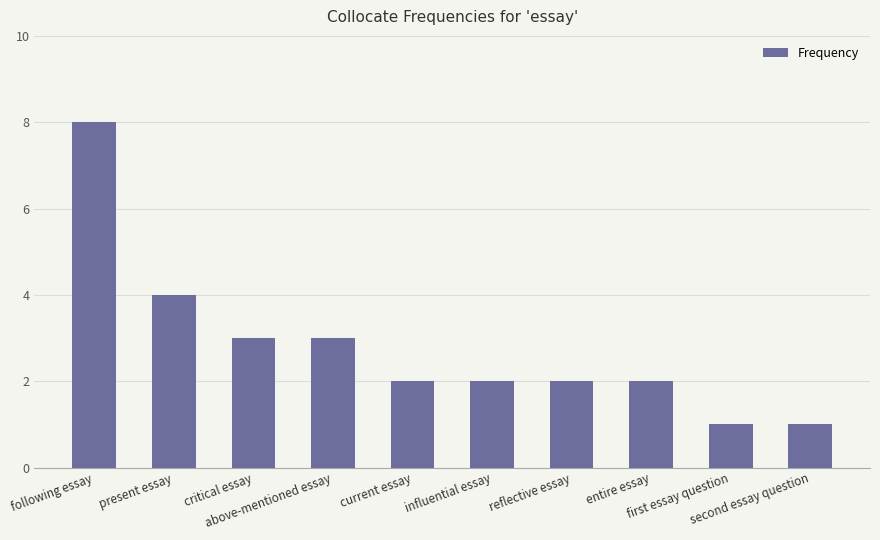

Does the chart contain any negative values?

No